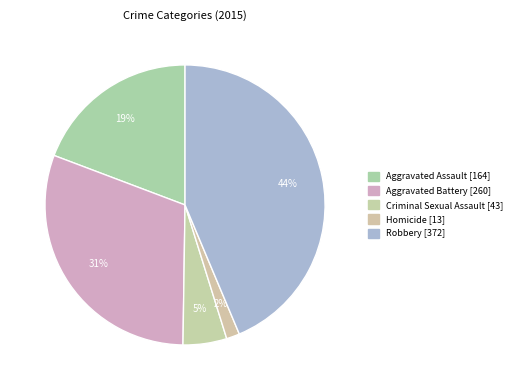

Does any single category account for the majority?

No